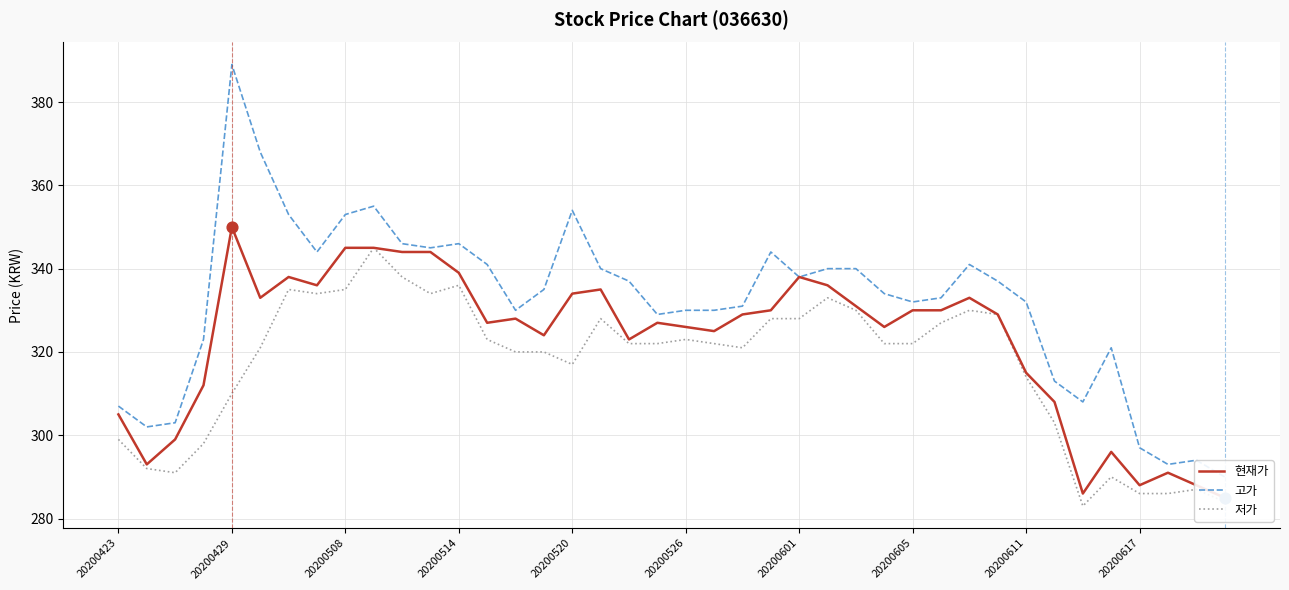

Which series has the largest total across all categories?

고가